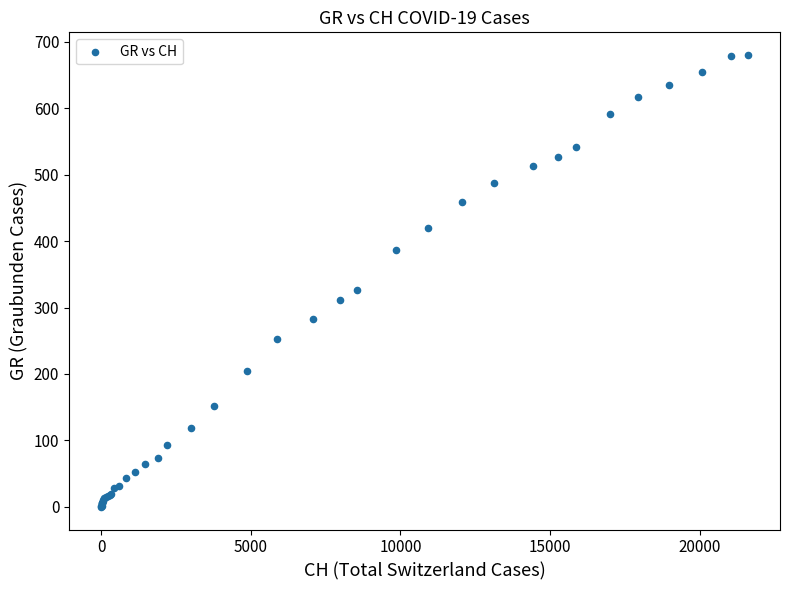

What Y value in the scatter plot is closest to 340?

327